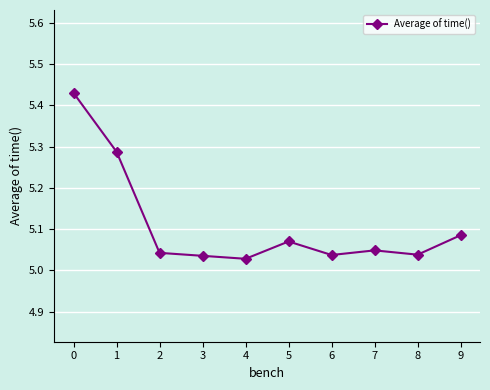

What is the sum of the values at 4 and 9?

10.1